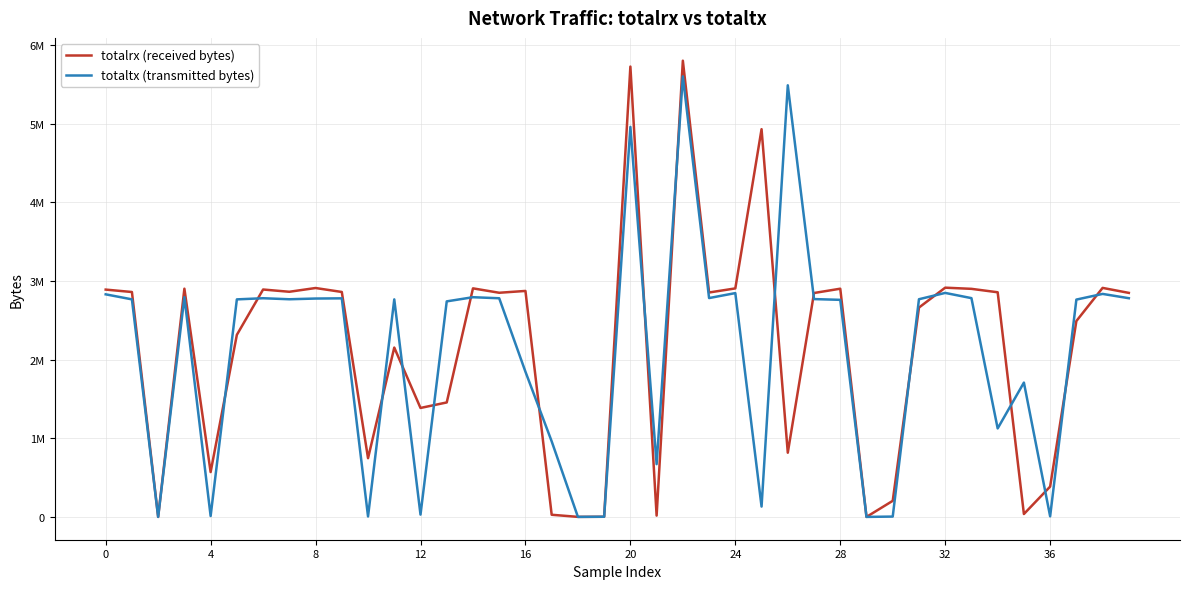

Is this an area chart (filled region under the line)?

No